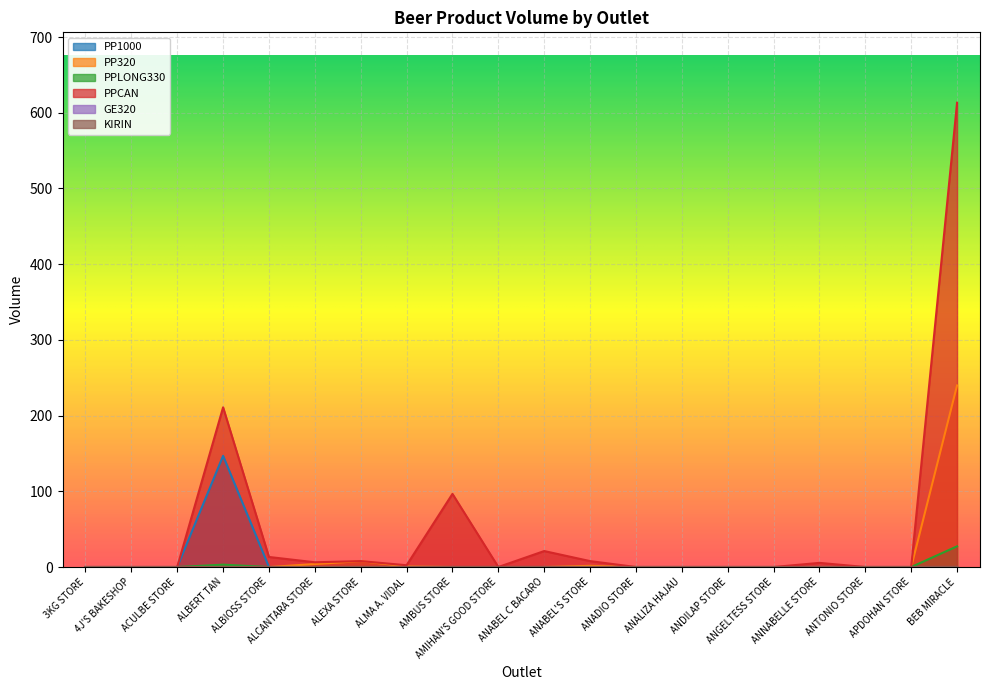

How many positive values does the PPCAN series have?

10